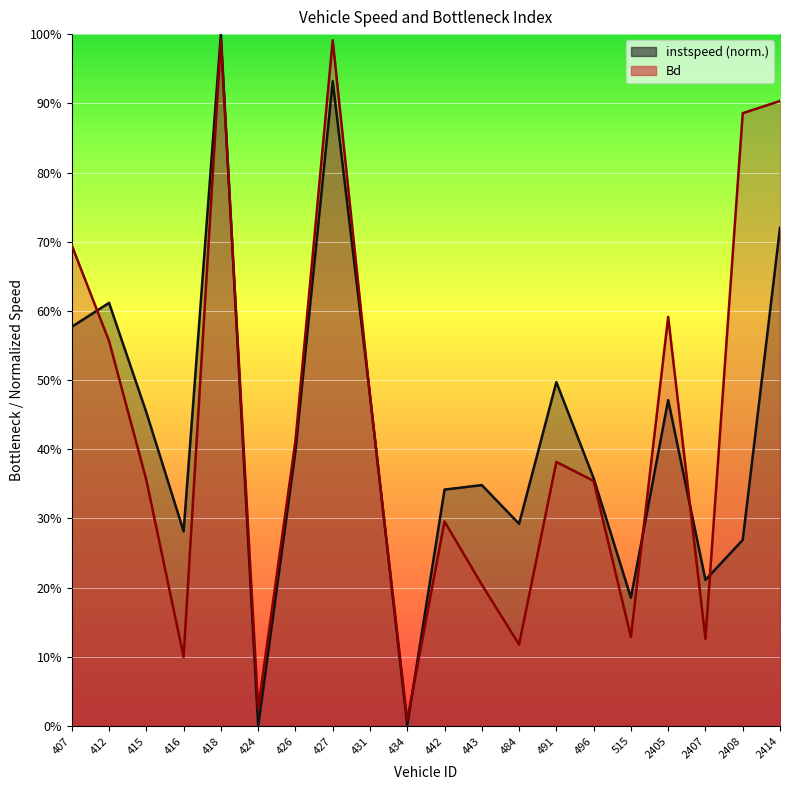

Reading left to right, transcribe all the data shown in this chart.

instspeed: 407=0.6	412=0.6	415=0.5	416=0.3	418=1.0	424=0.0	426=0.4	427=0.9	431=0.5	434=0.0	442=0.3	443=0.3	484=0.3	491=0.5	496=0.4	515=0.2	2405=0.5	2407=0.2	2408=0.3	2414=0.7
Bd: 407=0.7	412=0.6	415=0.4	416=0.1	418=1.0	424=0.0	426=0.4	427=1.0	431=0.5	434=0.0	442=0.3	443=0.2	484=0.1	491=0.4	496=0.4	515=0.1	2405=0.6	2407=0.1	2408=0.9	2414=0.9